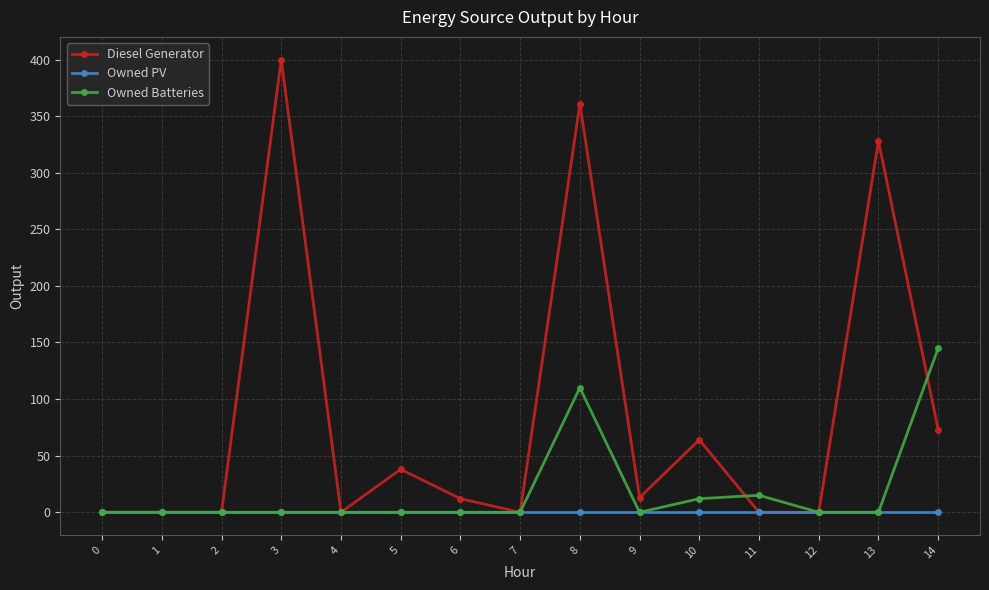

How many categories are shown in the chart?

15